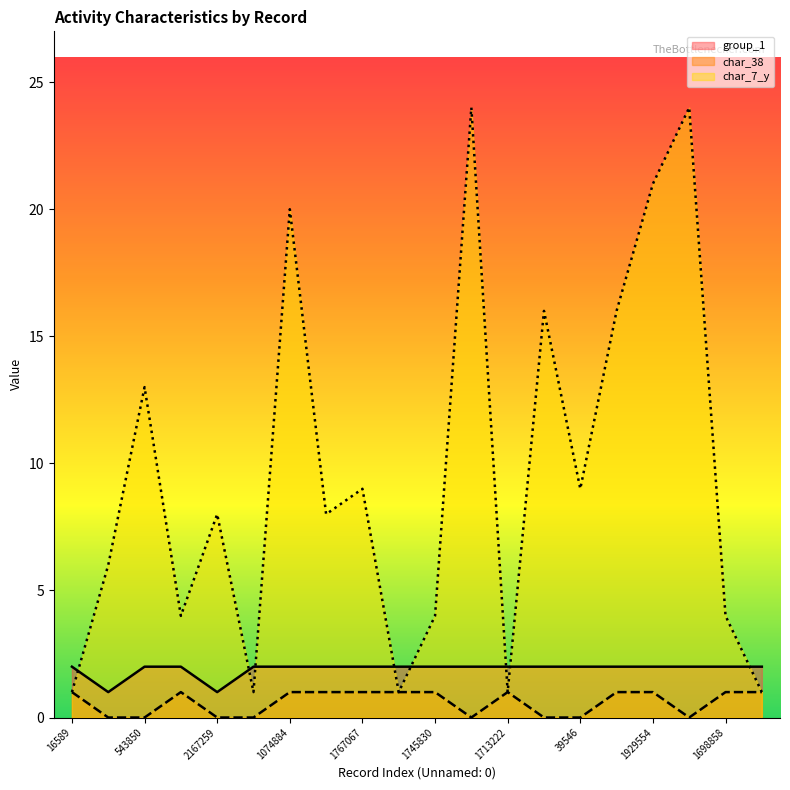

At which category is the sum across all series the highest?

700960